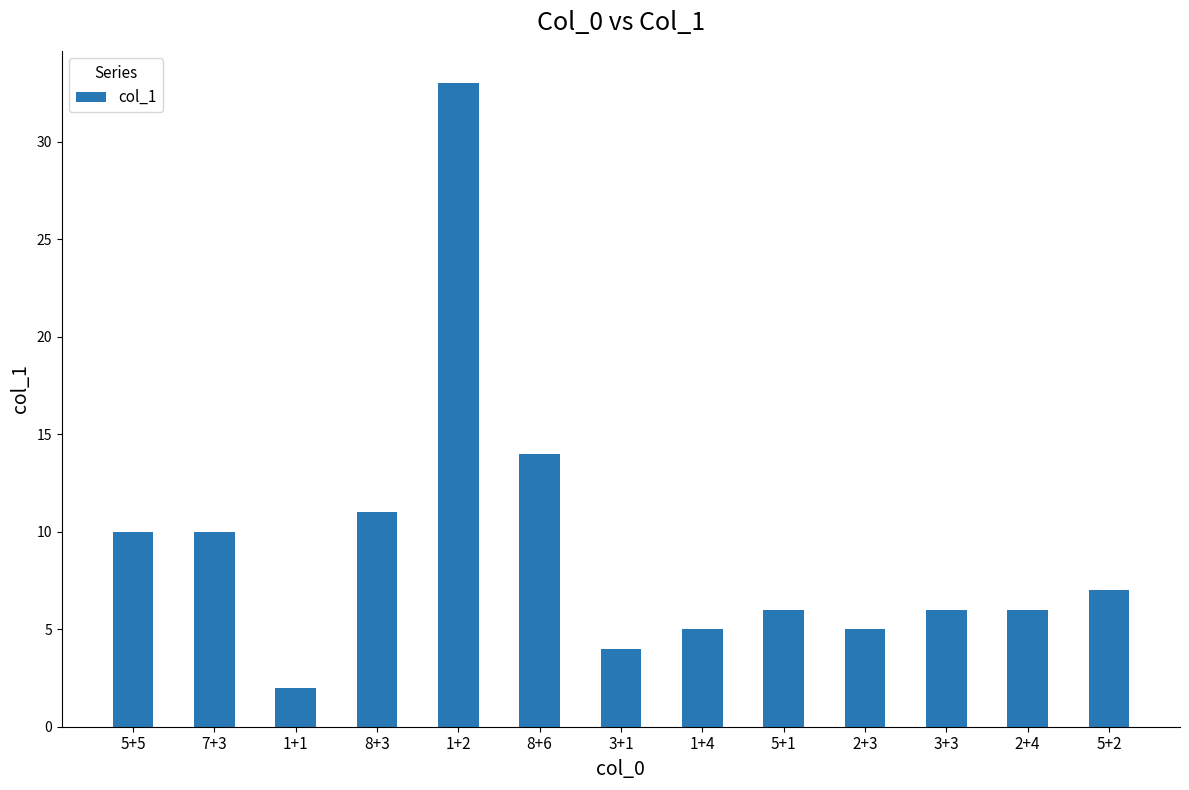

At which label is the value closest to 17?

8+6